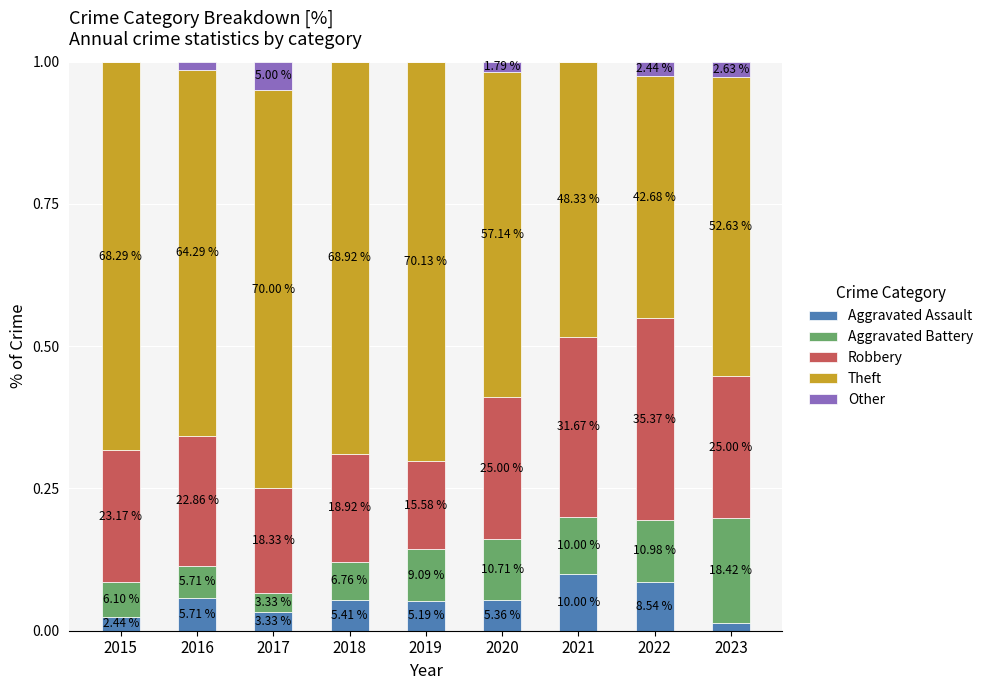

Are the bars grouped side by side (vs. stacked)?

No